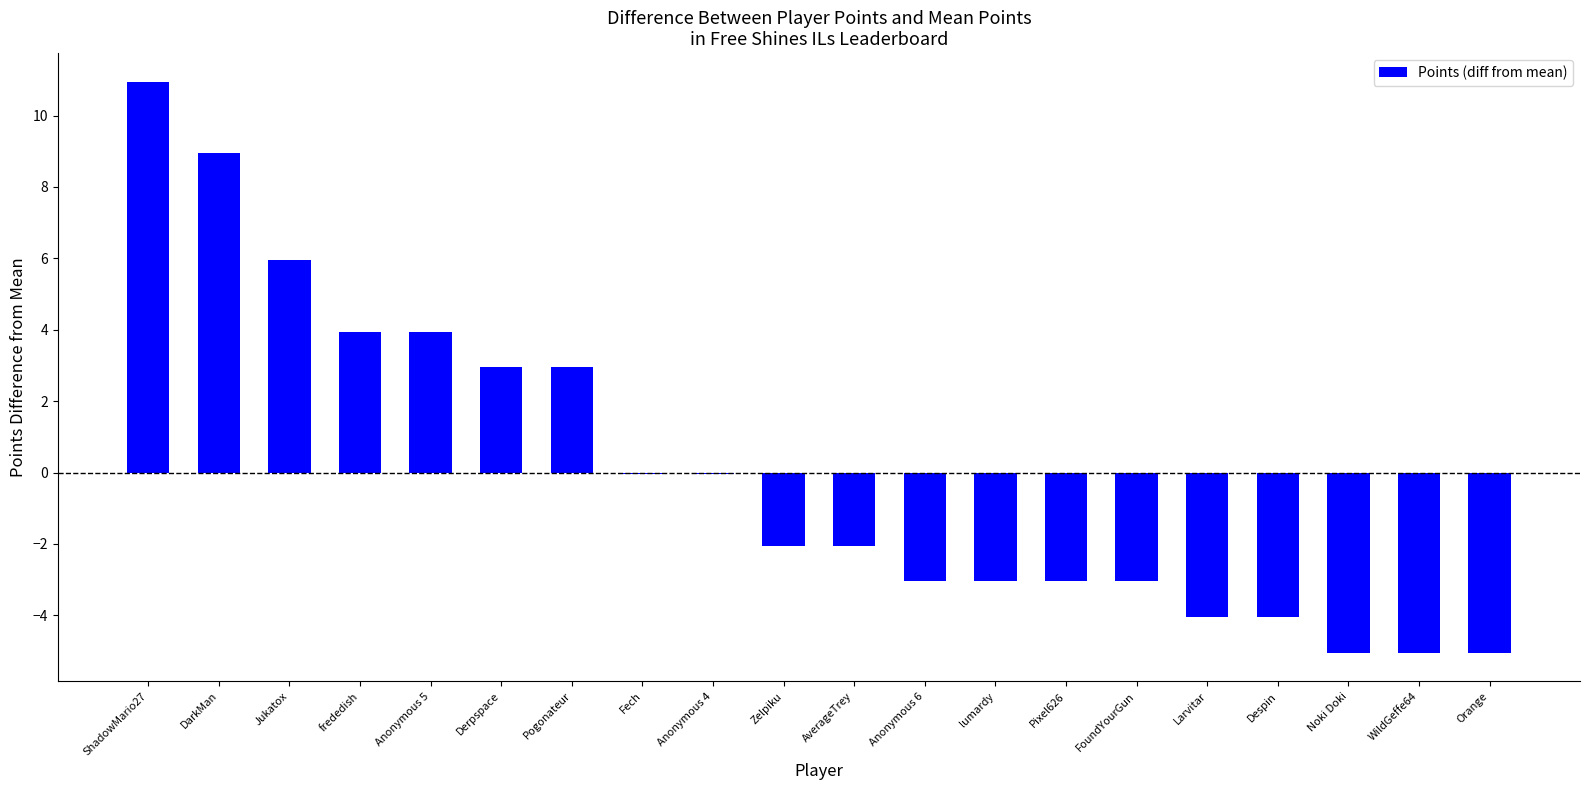

The chart shows a value of -0.0 at Anonymous 4. True or false?

True